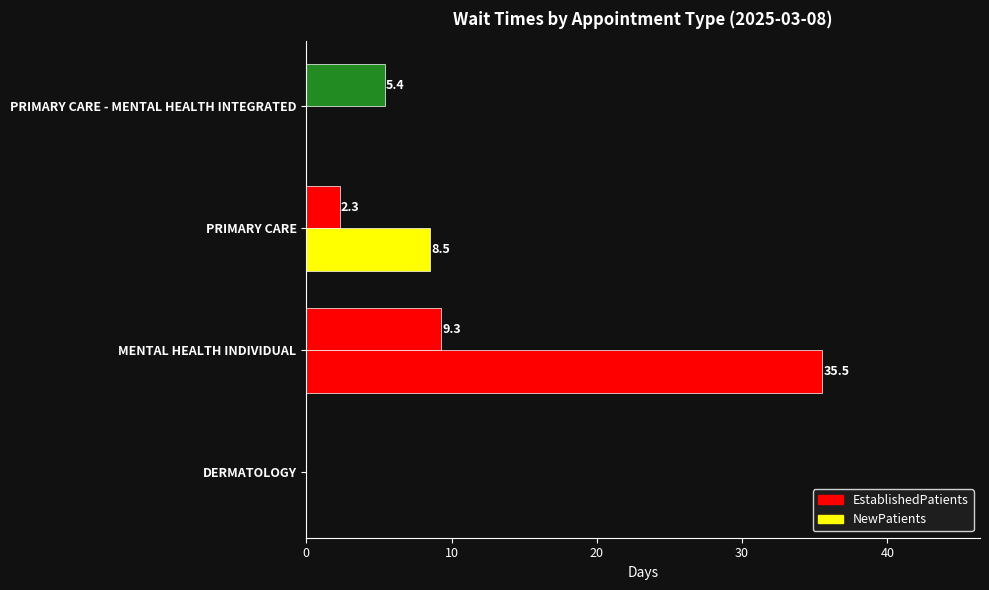

How many values in the NewPatients series exceed 8?

2